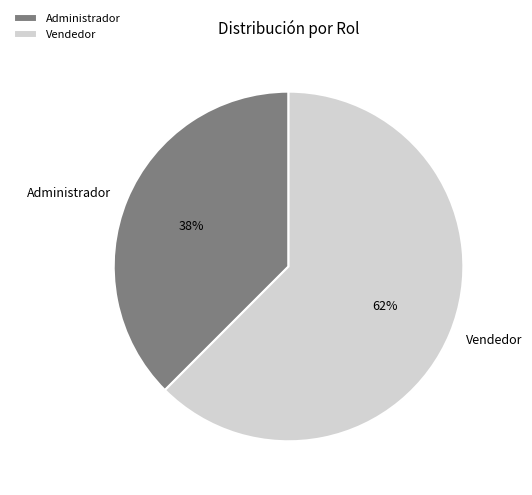

True or false: Administrador accounts for 38% of the total.

True